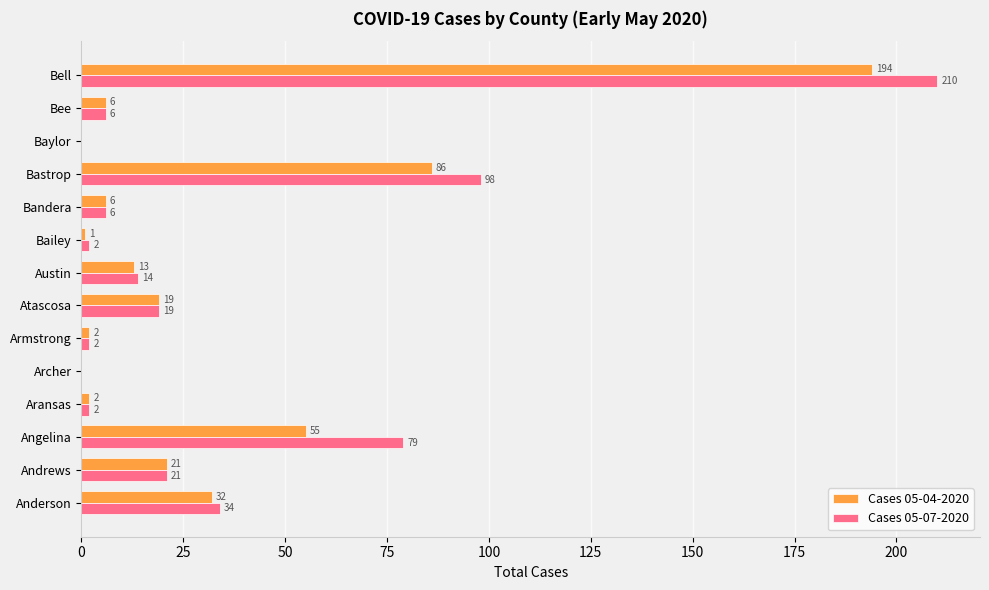

Which series has the largest range (max minus min)?

Cases 05-07-2020